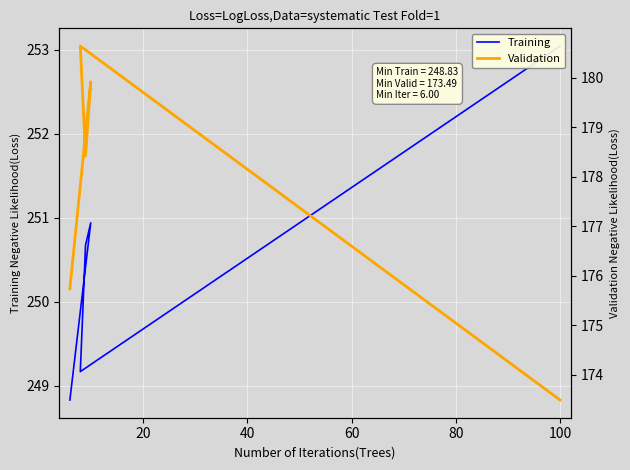

What is the value of the Validation point at the 3rd from the left?

178.4